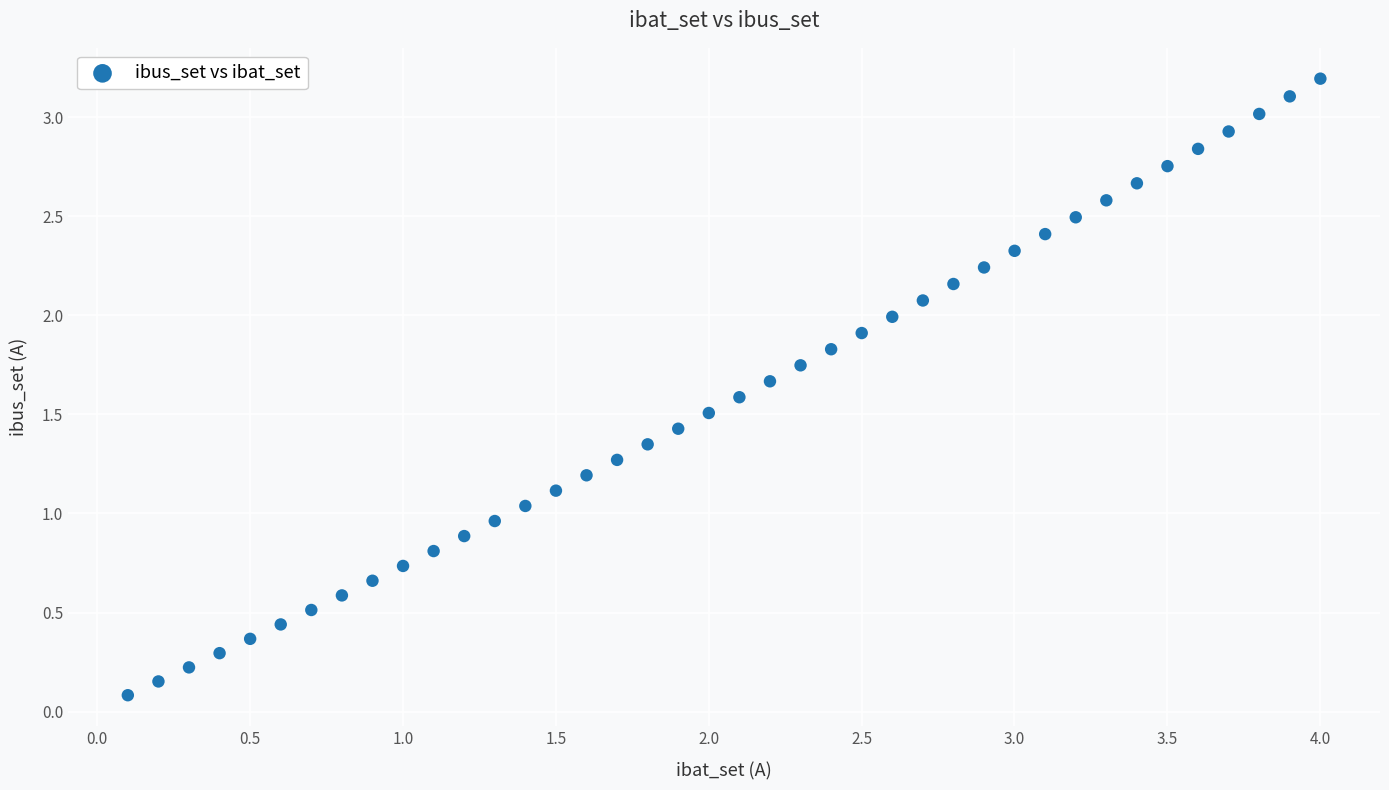

What is the range of Y values (max minus min)?

3.1